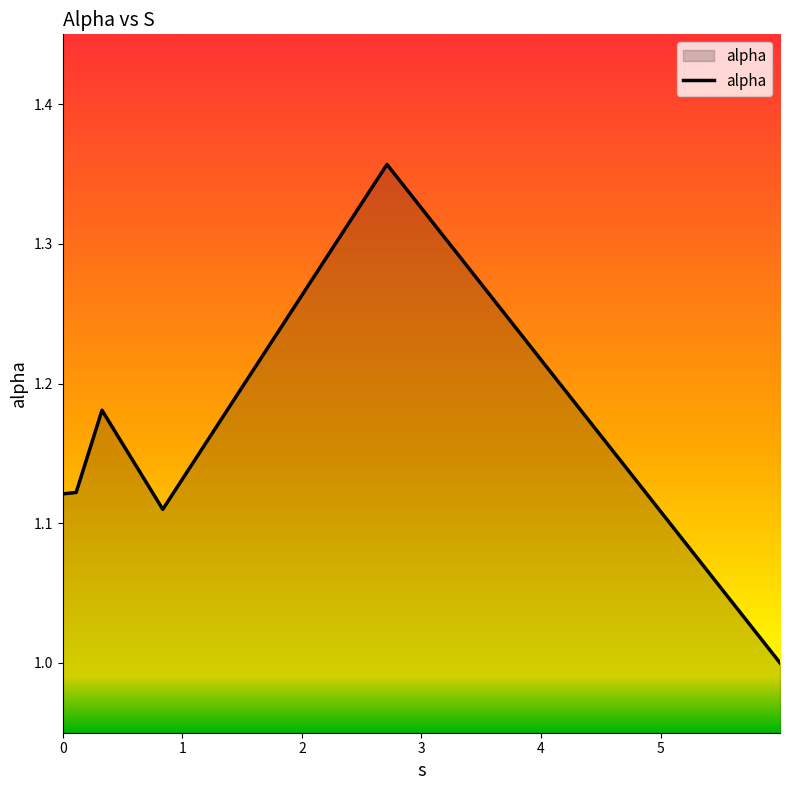

Count the values in the range 1 to 2.

6